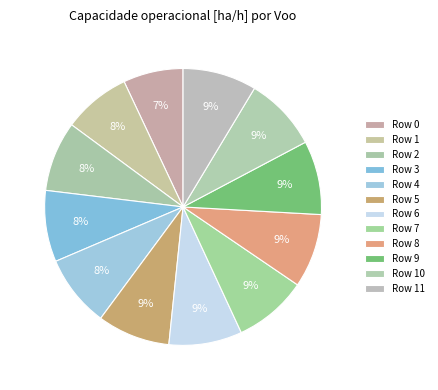

How many slices are in this pie chart?

12